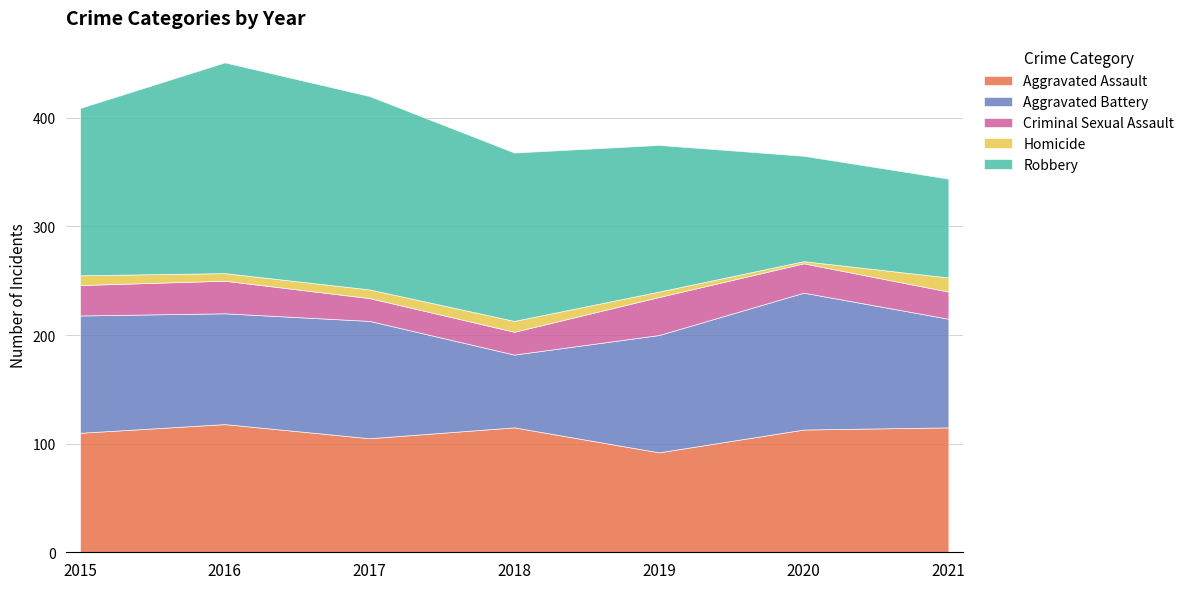

List the labels in order of Robbery value, largest first.

2016, 2017, 2018, 2015, 2019, 2020, 2021